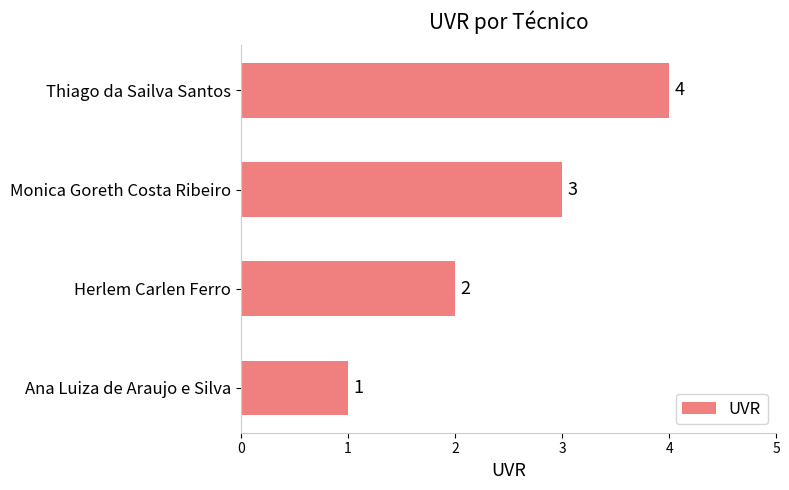

List the labels in order of value, largest first.

Thiago da Sailva Santos, Monica Goreth Costa Ribeiro, Herlem Carlen Ferro, Ana Luiza de Araujo e Silva